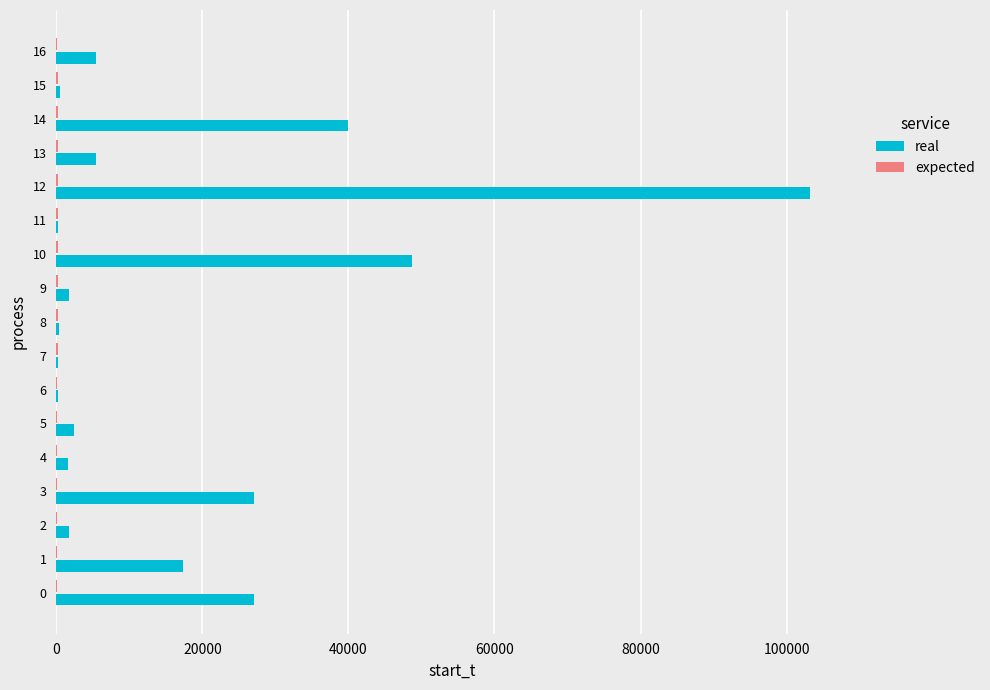

Which series has the largest total across all categories?

real